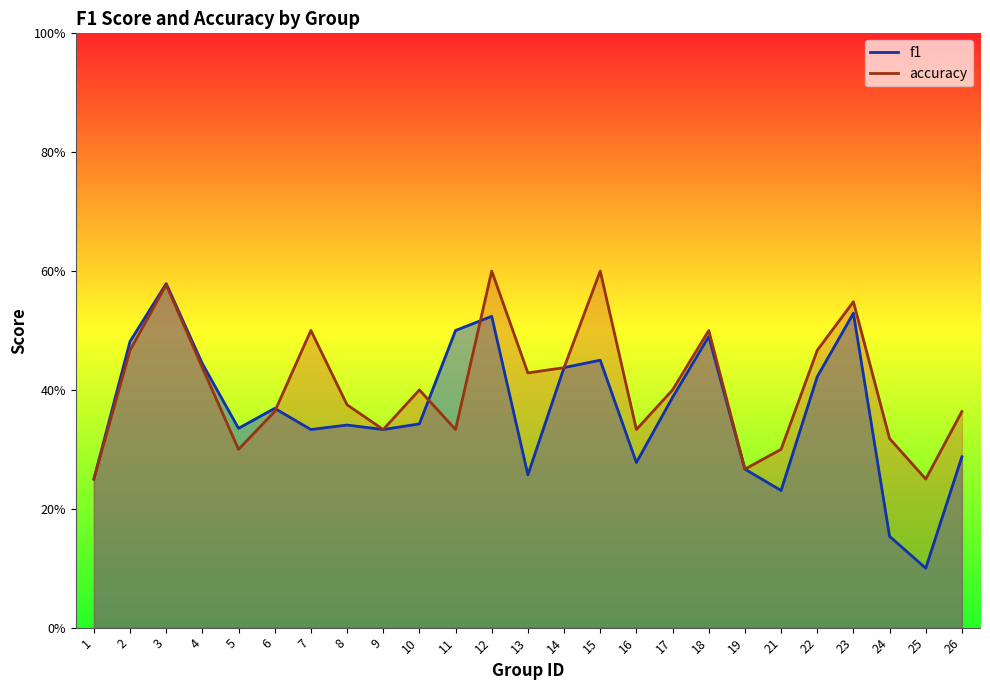

Which series has the largest total across all categories?

accuracy